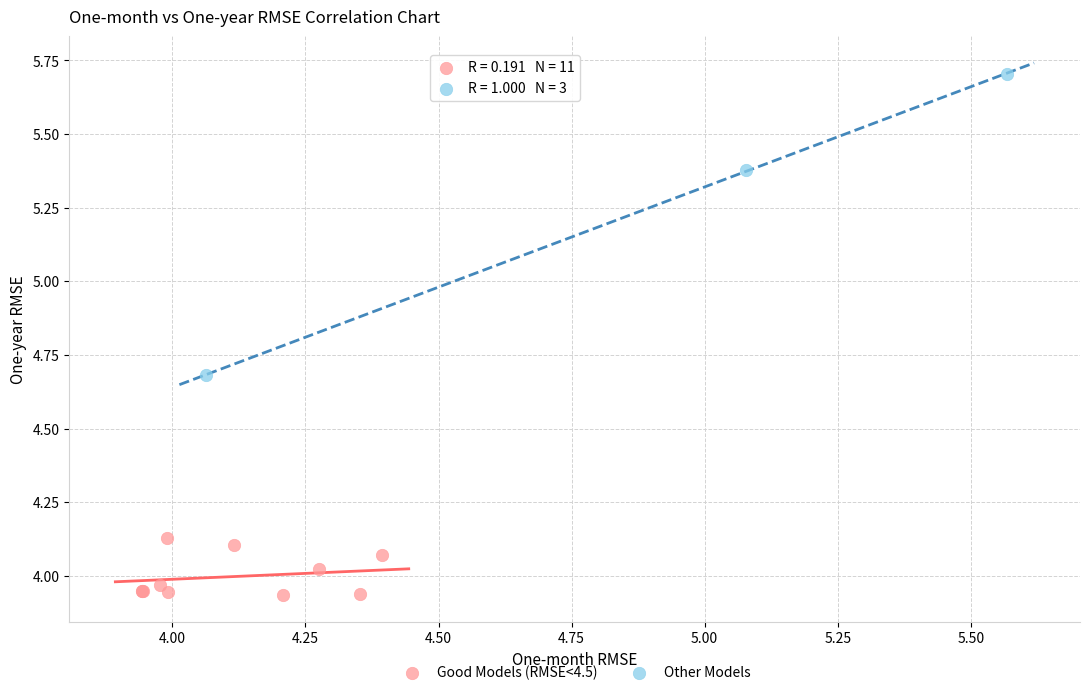

Which series contains the highest Y value?

Other Models